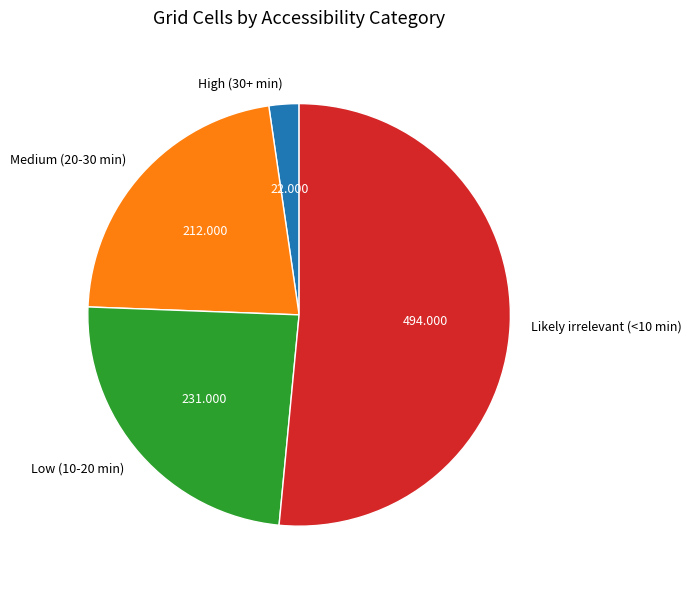

Which slice is the largest?

Likely irrelevant (<10 min)